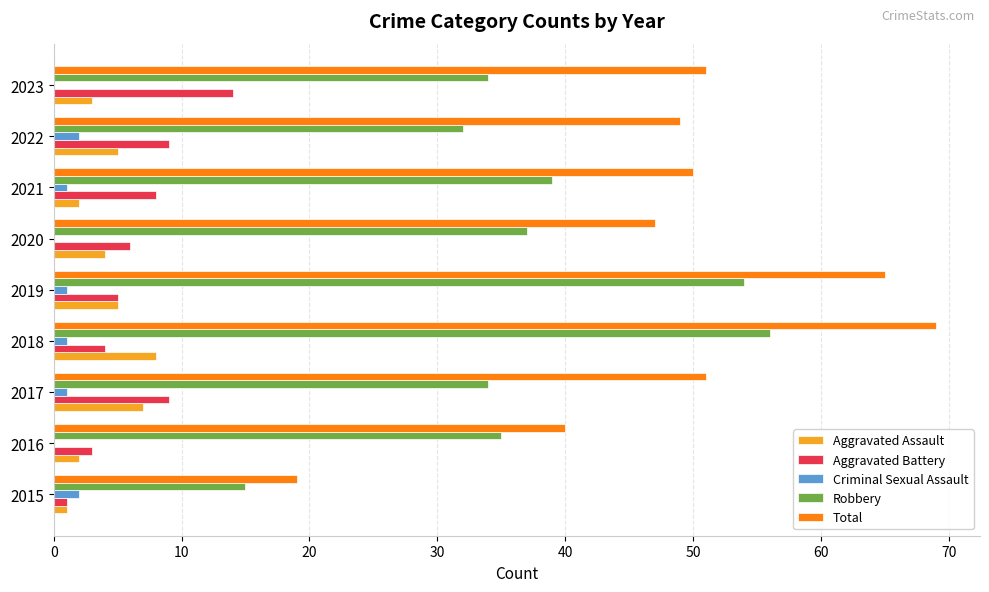

The Total series shows 40 at 2016. True or false?

True